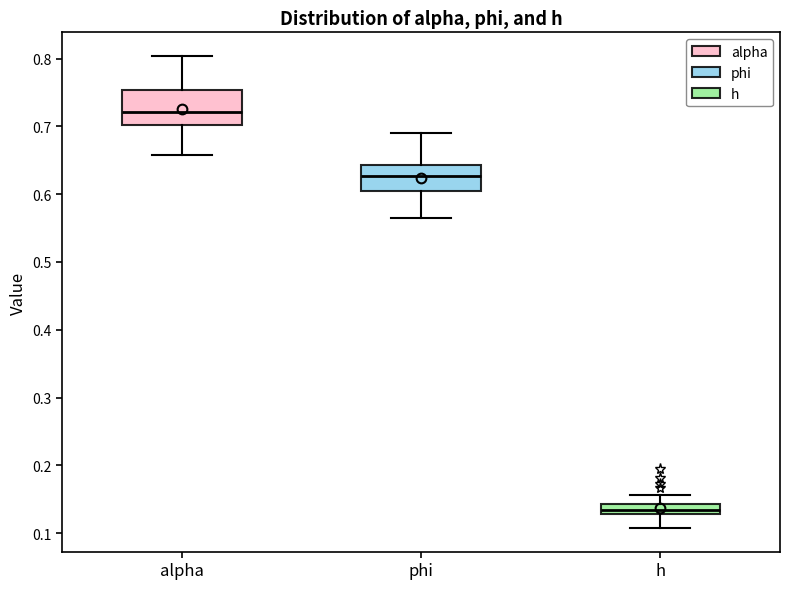

Which box's median line is the highest?

alpha